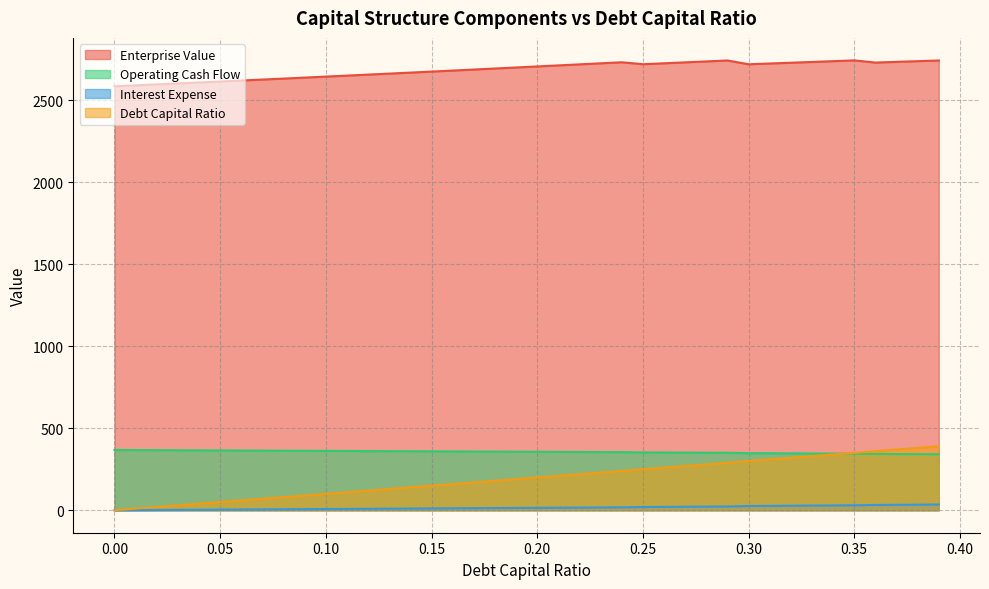

True or false: interest_expense has a value of 341.9 at 0.38.

True